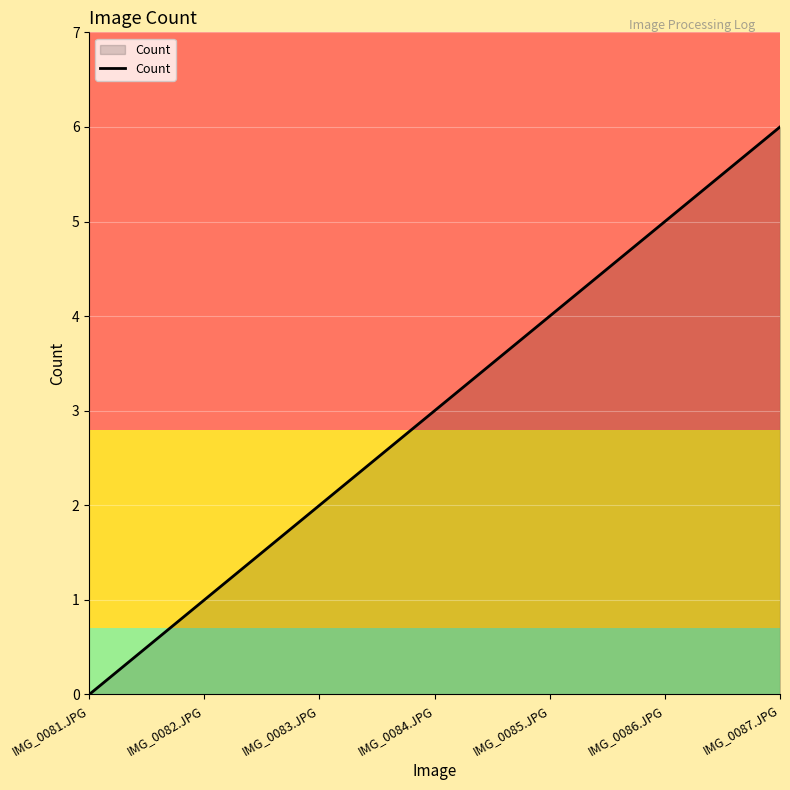

What is the difference between the values at IMG_0084.JPG and IMG_0083.JPG?

1